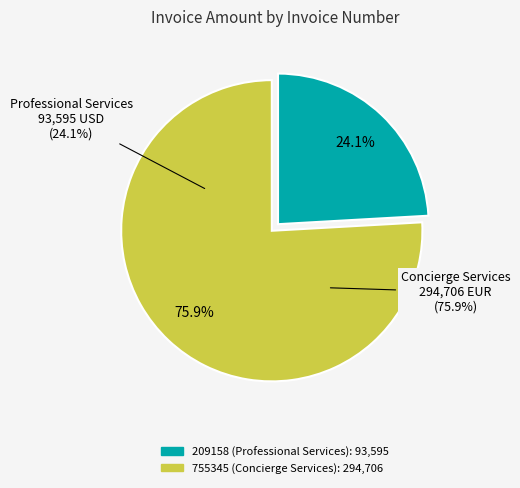

Combined, do 755345 and 209158 account for over 50%?

Yes